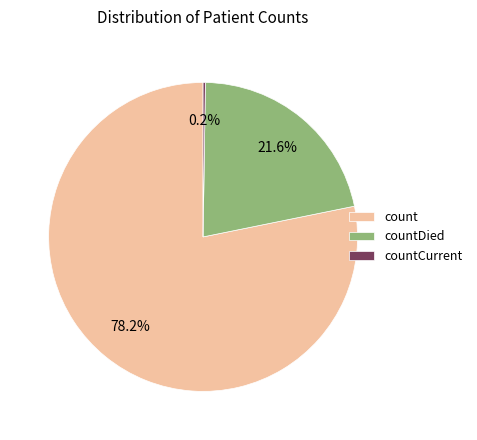

Between count and countDied, which is larger?

count